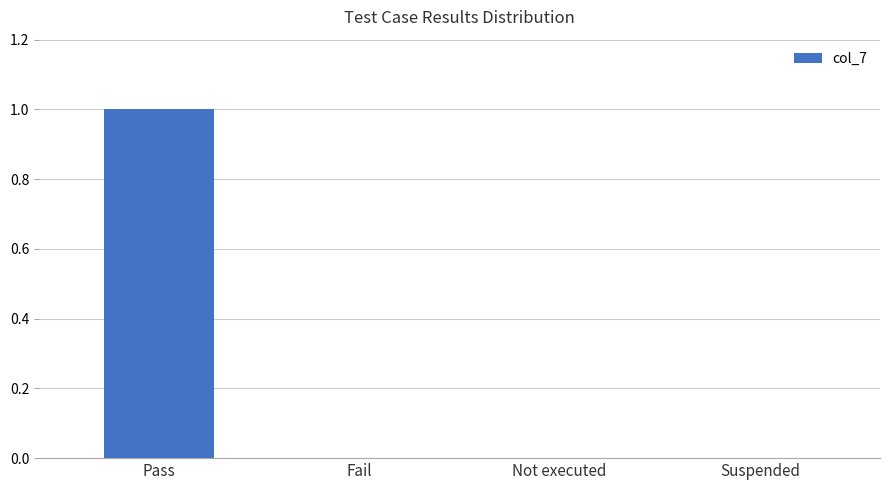

What is the maximum value shown in the chart?

1